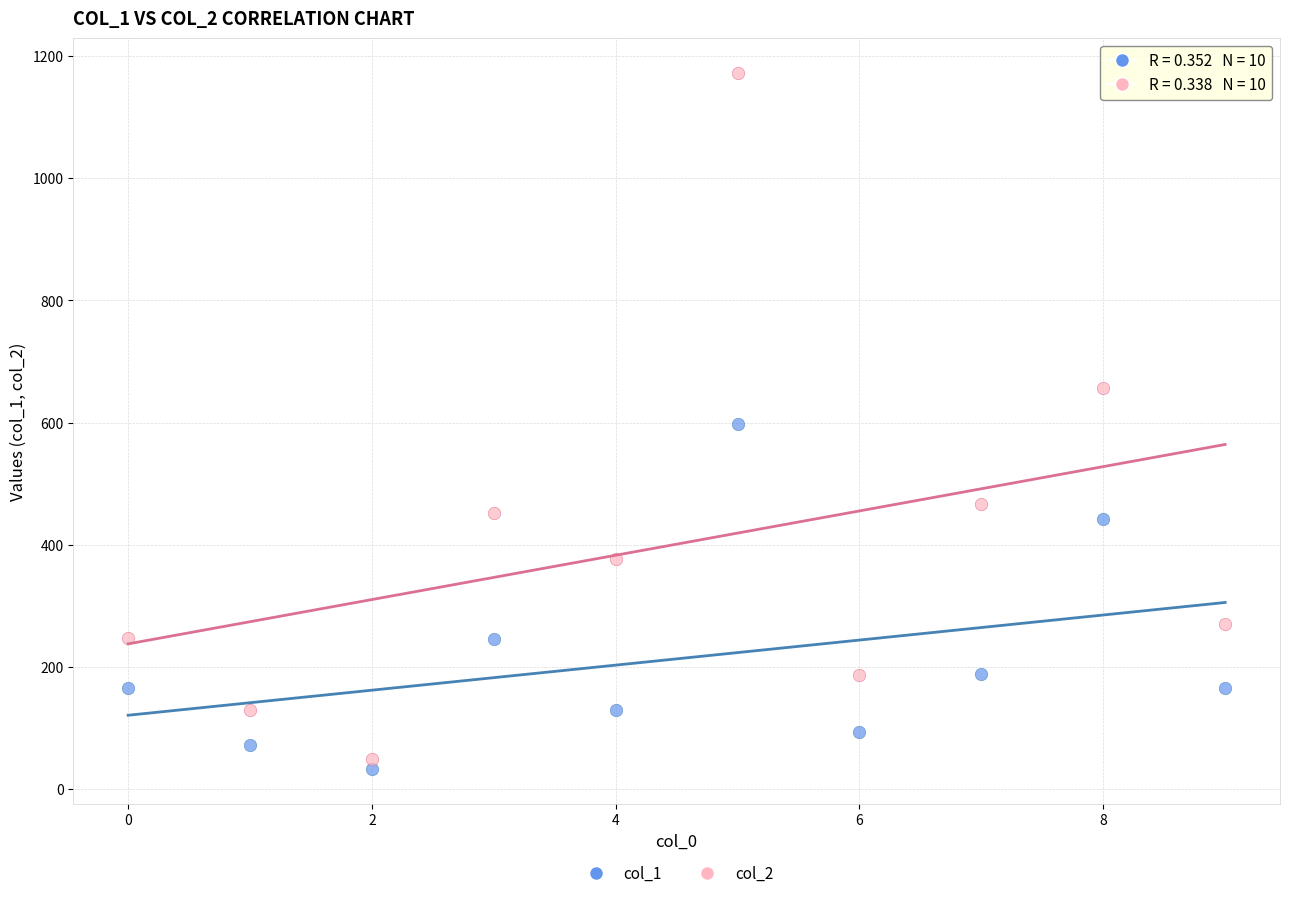

In the col_1 series, what Y value is closest to 315?

246